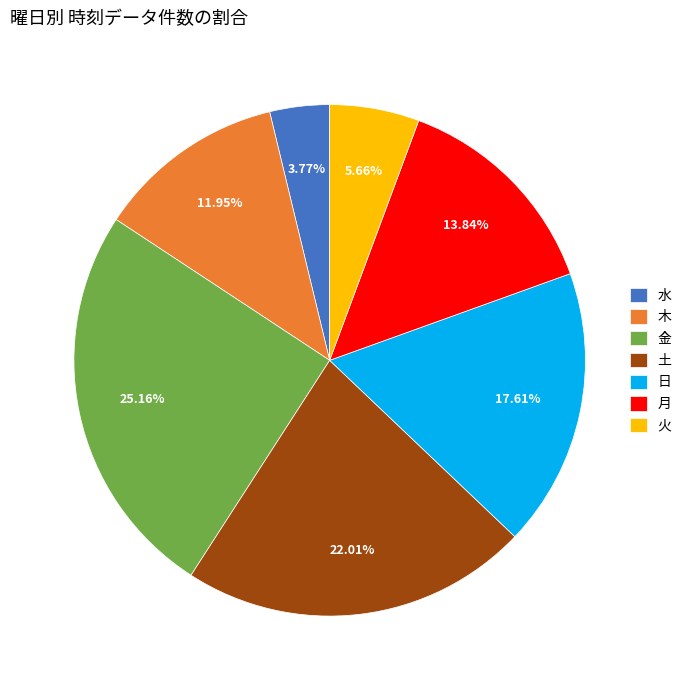

Is 土 the majority of the pie?

No